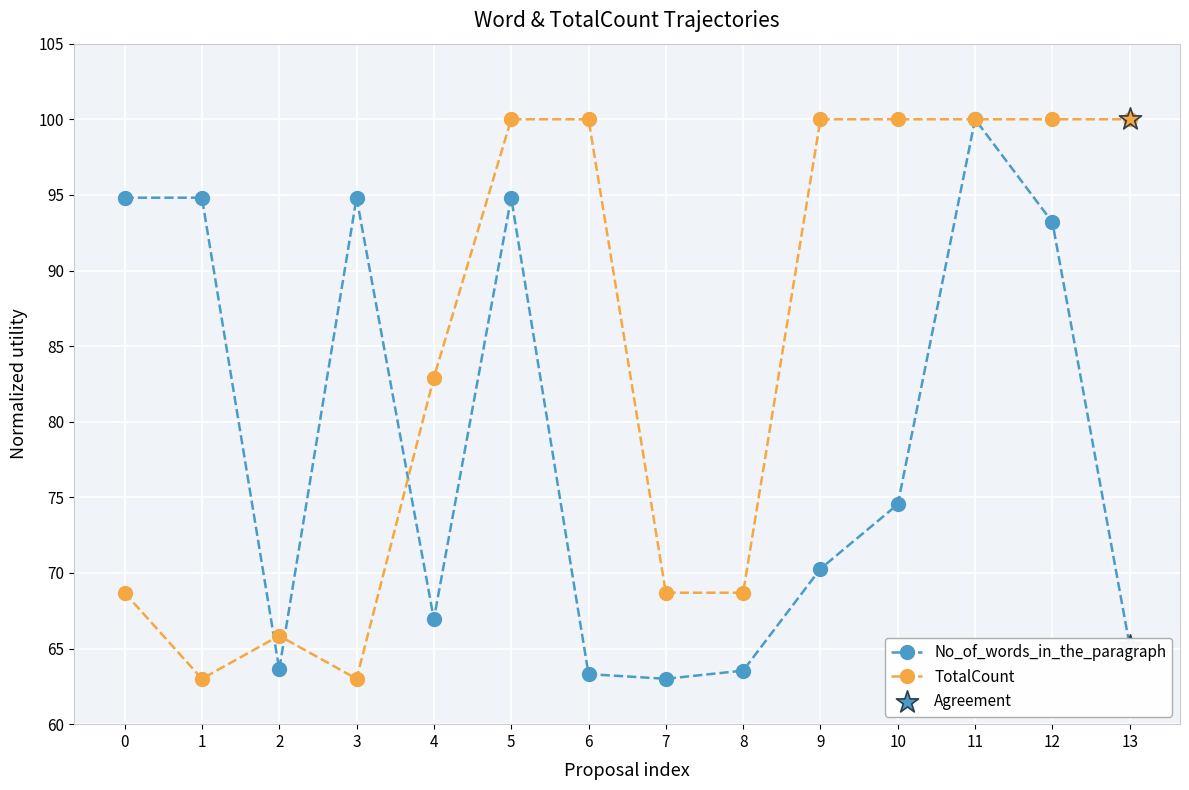

Between 8 and 12, which series saw the biggest shift?

TotalCount